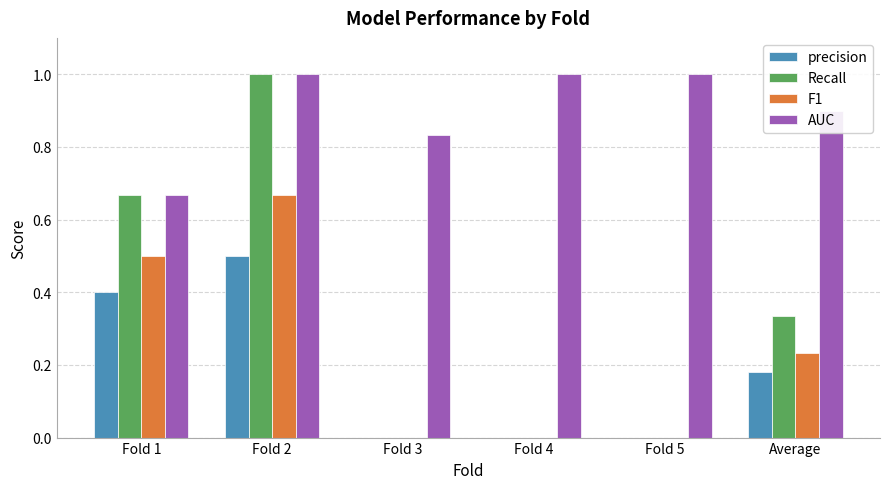

Which series has the largest total across all categories?

AUC